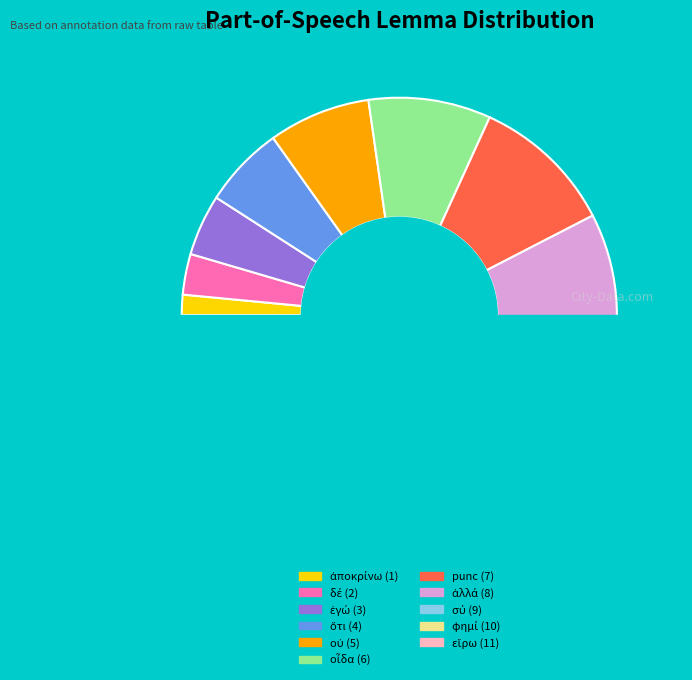

Is there a majority slice in this chart?

No